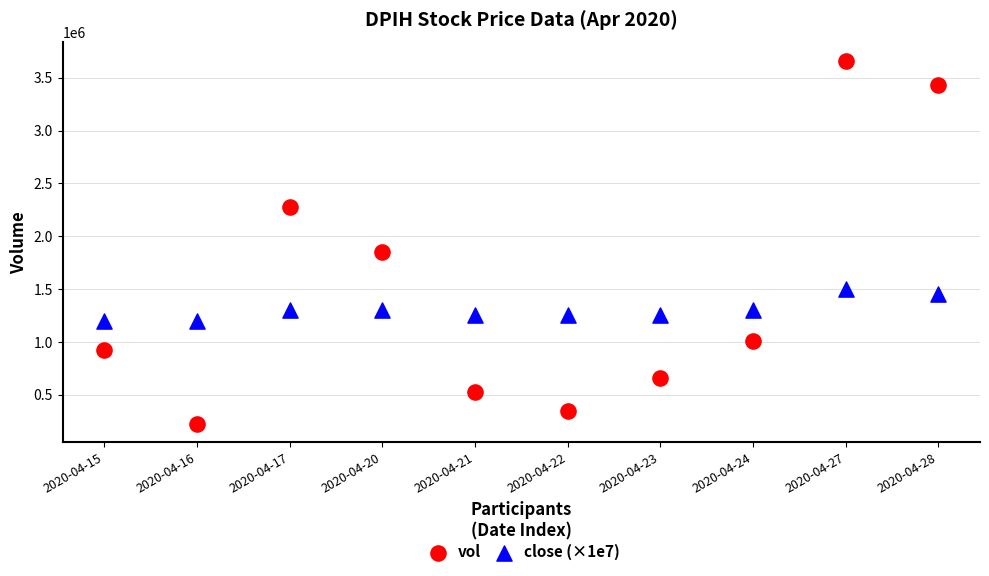

Which series reaches the maximum Y coordinate?

vol